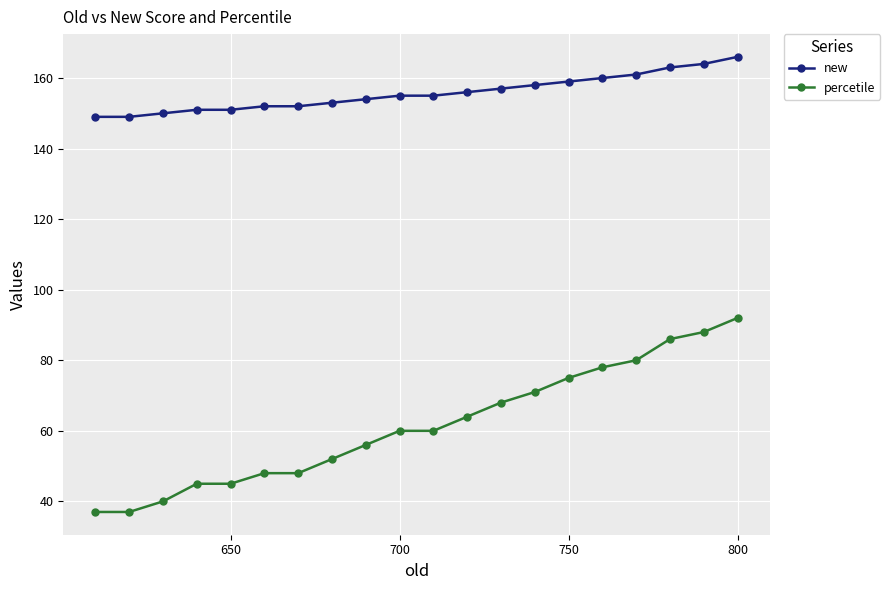

True or false: new and percetile intersect in this chart.

False